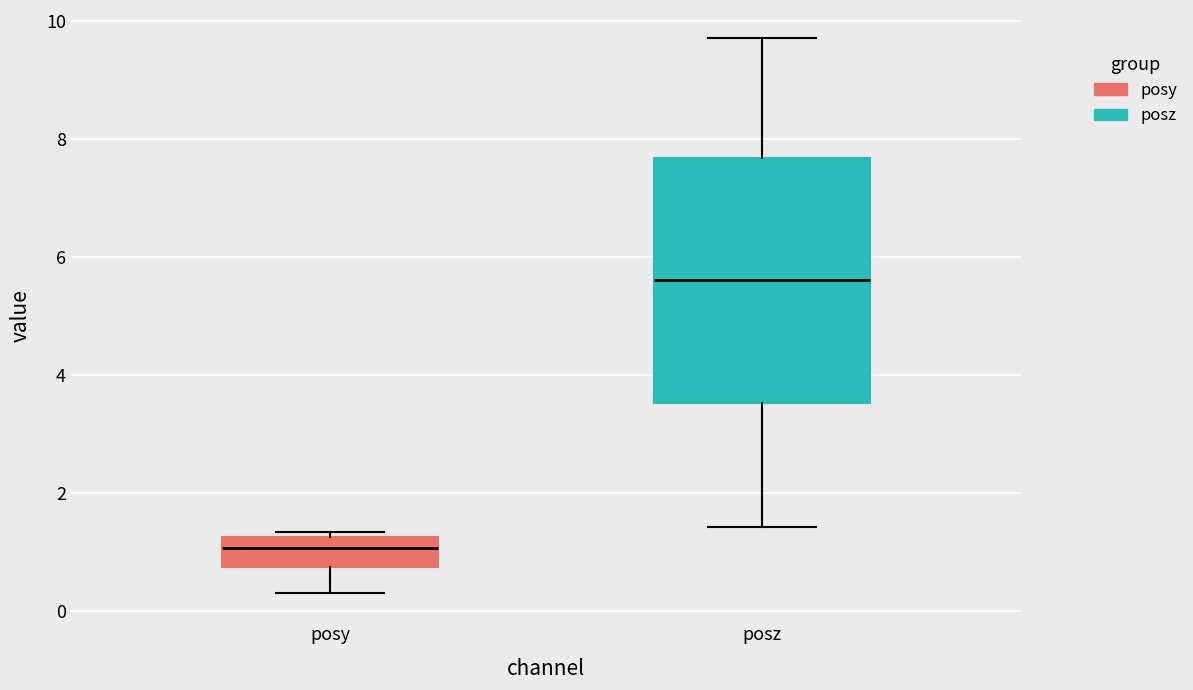

Reading left to right, transcribe this box plot: for each box, give where its median line is, the range the box spans, and where its two whiskers end, as read against the y-axis. The values are not printed on the chart, so give them approximately, as read against the axis.

posy: median 1.0, box 0.8 to 1.2, whiskers 0.2 to 1.4
posz: median 5.6, box 3.6 to 7.6, whiskers 1.4 to 9.8